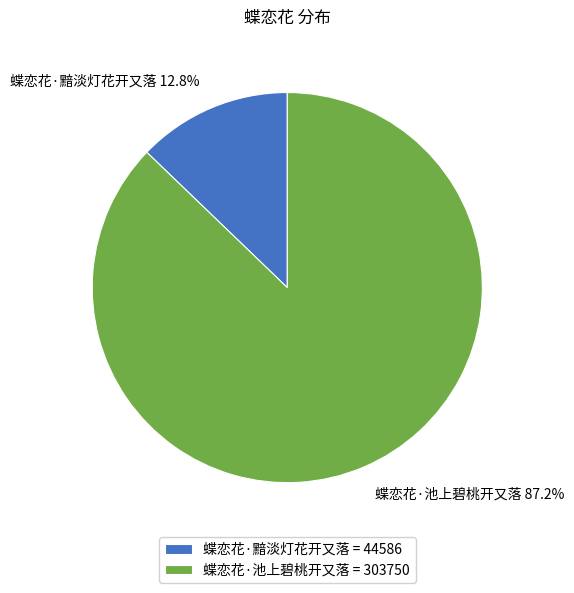

How many slices are in this pie chart?

2